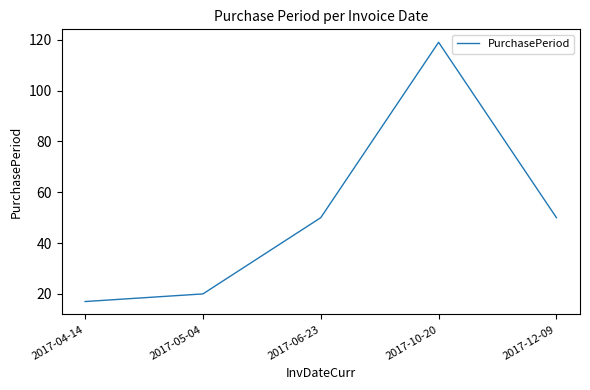

What is the minimum value shown in the chart?

17